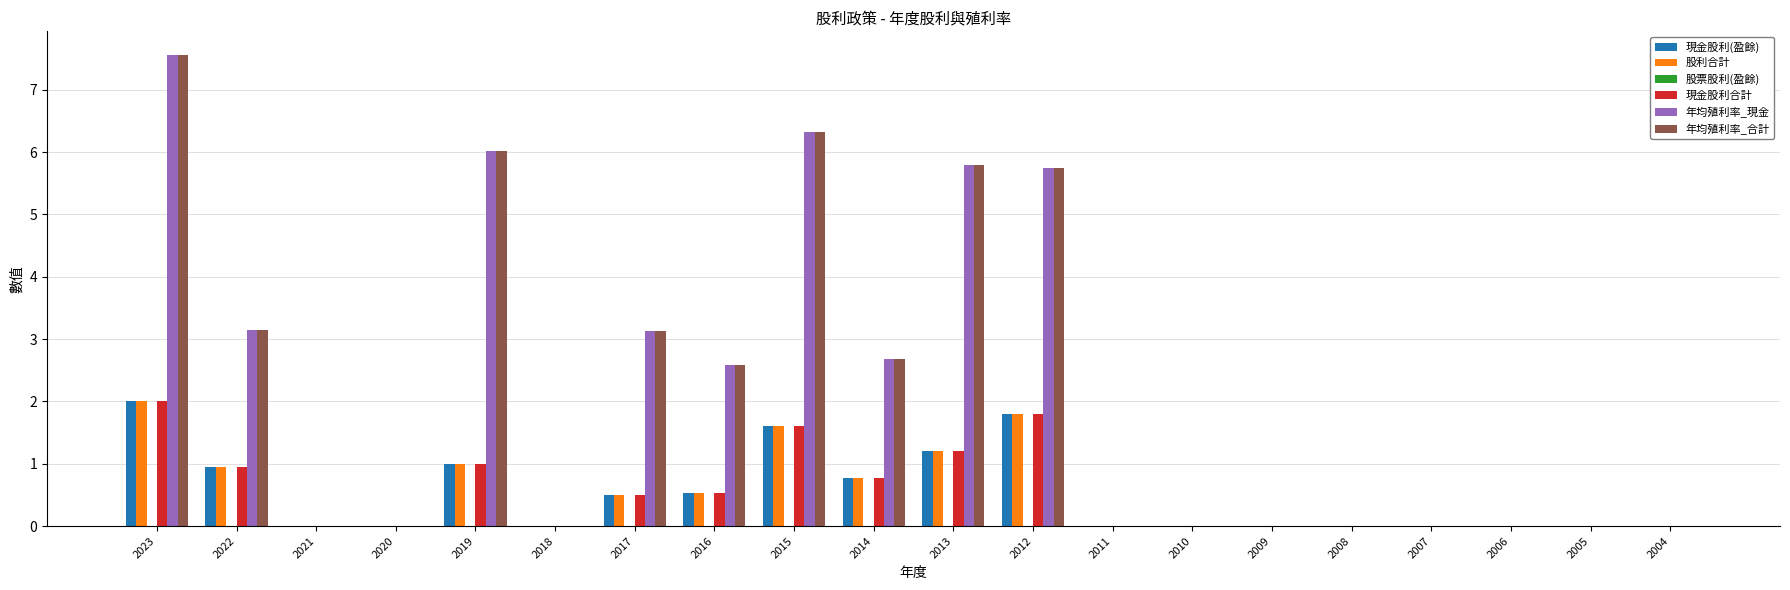

Are the bars grouped side by side (vs. stacked)?

Yes